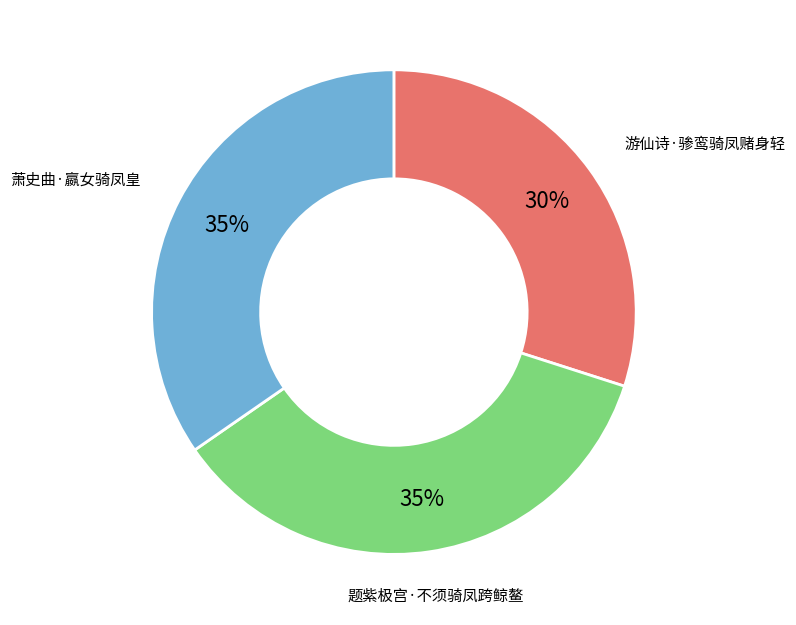

Count the number of slices in the pie.

3